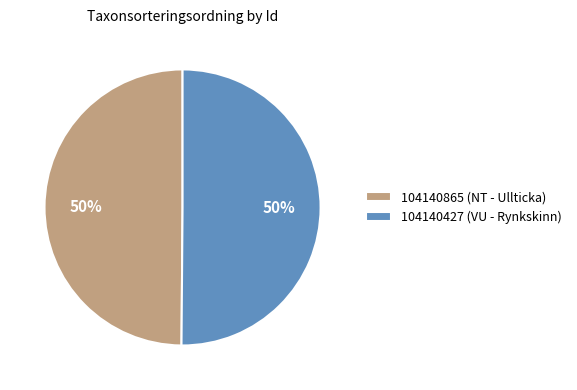

What is the ratio of the value at 104140427 (VU - Rynkskinn) to the value at 104140865 (NT - Ullticka)?

1.0